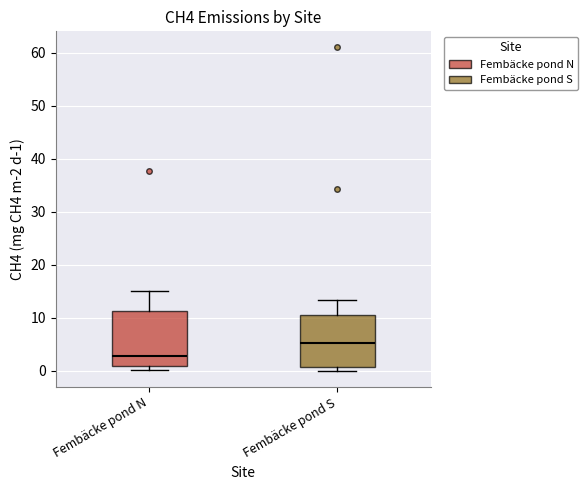

Reading left to right, read every box against the y-axis: the position of its median line, the range the box covers, and the ends of its whiskers. The values are not printed on the chart, so give them approximately, as read against the axis.

Fembäcke pond N: median 3, box 1 to 11, whiskers 0 to 15
Fembäcke pond S: median 5, box 1 to 11, whiskers 0 to 13